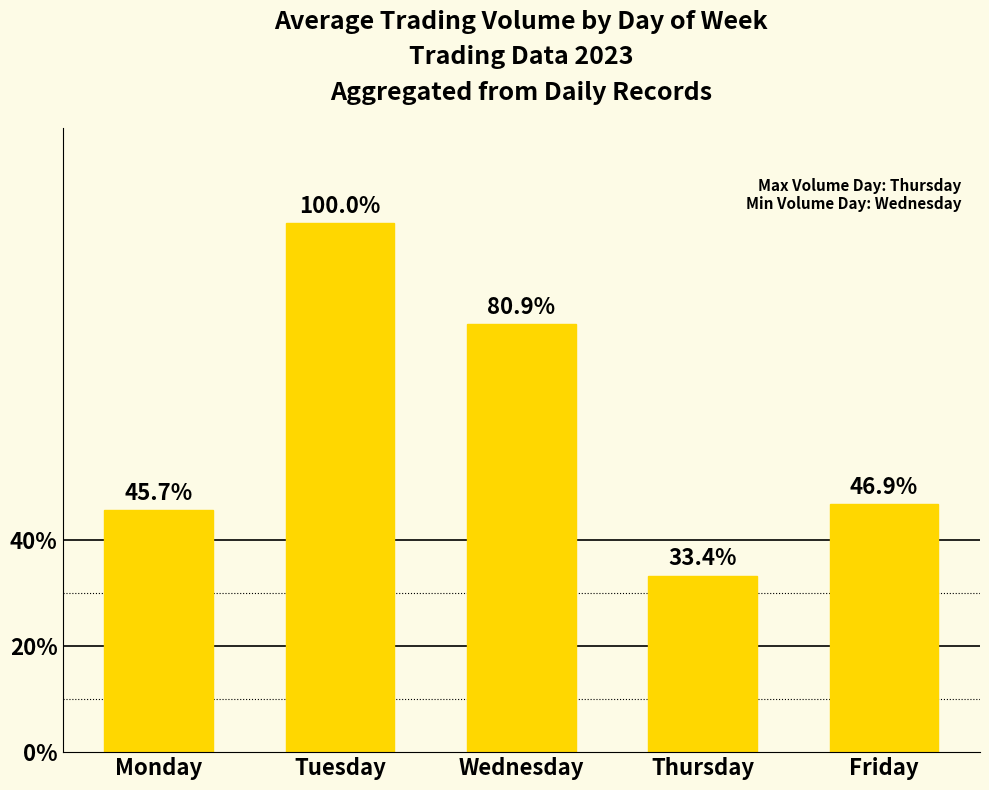

How many data points are above 32720?

3